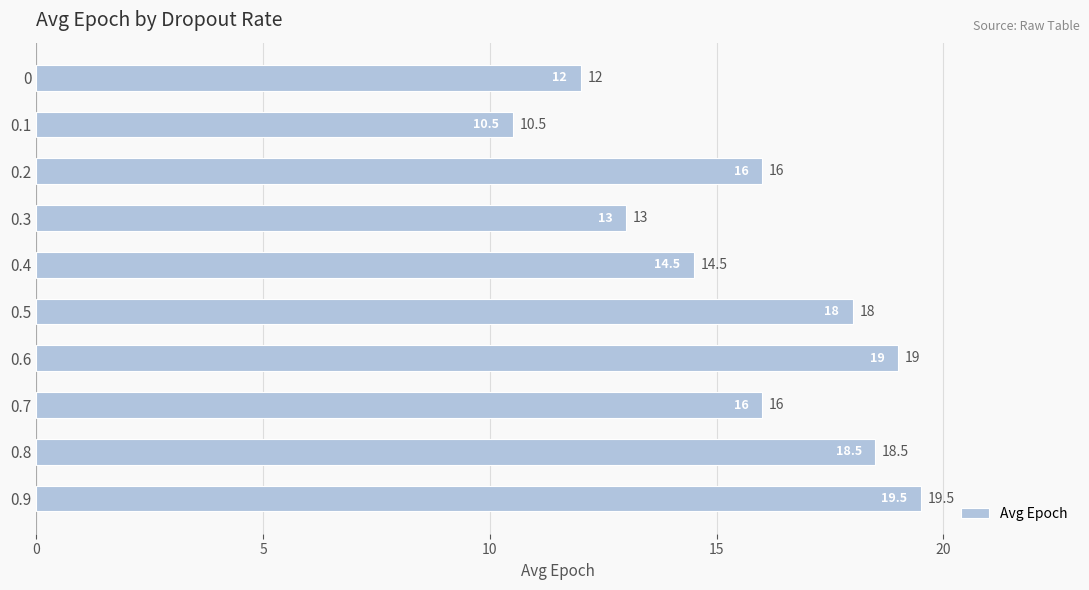

Reading top to bottom, extract all data points from this chart.

0=12.0	0.1=10.5	0.2=16.0	0.3=13.0	0.4=14.5	0.5=18.0	0.6=19.0	0.7=16.0	0.8=18.5	0.9=19.5